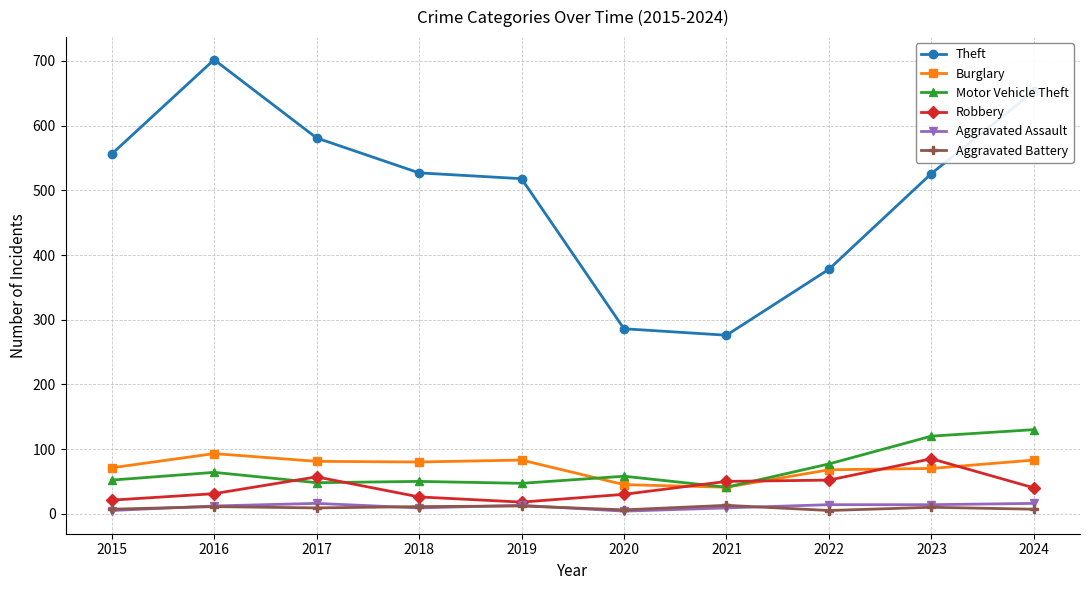

What is the sum of all Aggravated Battery values?

91